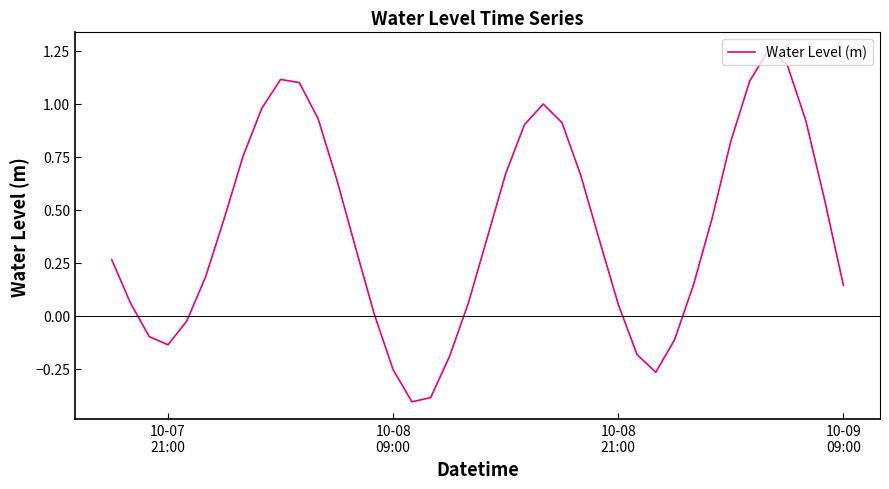

How many distinct data groups are displayed?

1